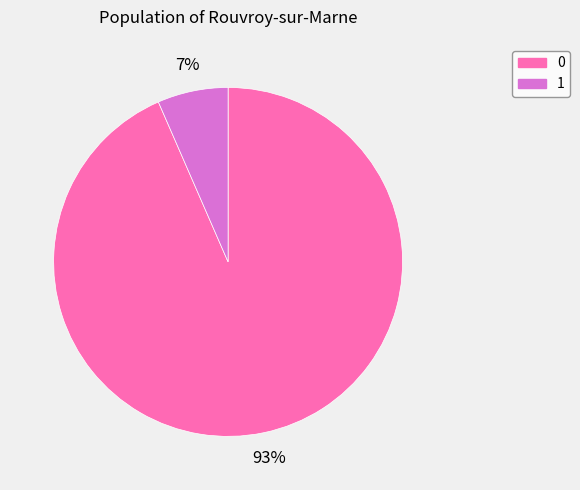

To the nearest percent, what is the average slice percentage?

50%